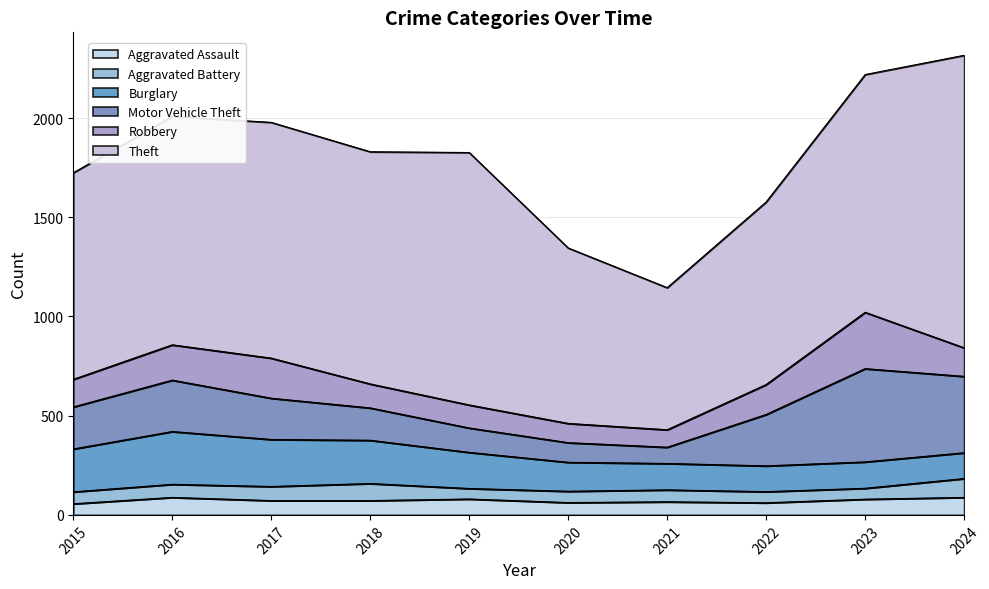

Which category has the lowest value in the Theft series?

2021